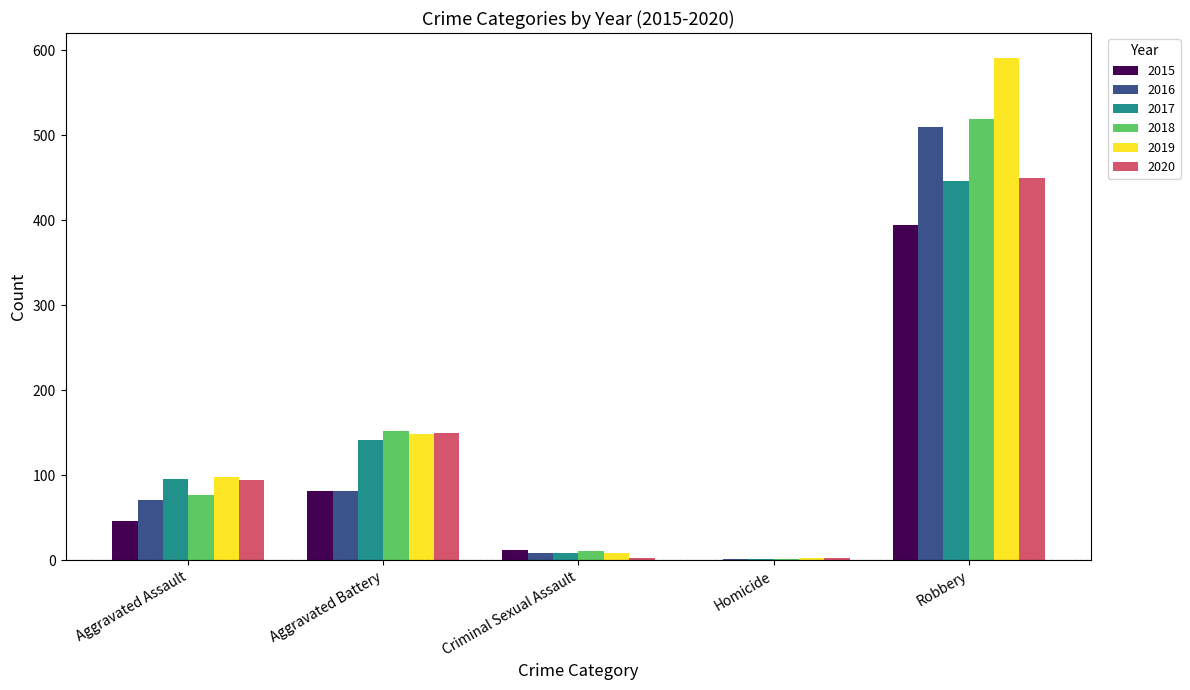

The value of 2018 at Aggravated Assault is 77. True or false?

True